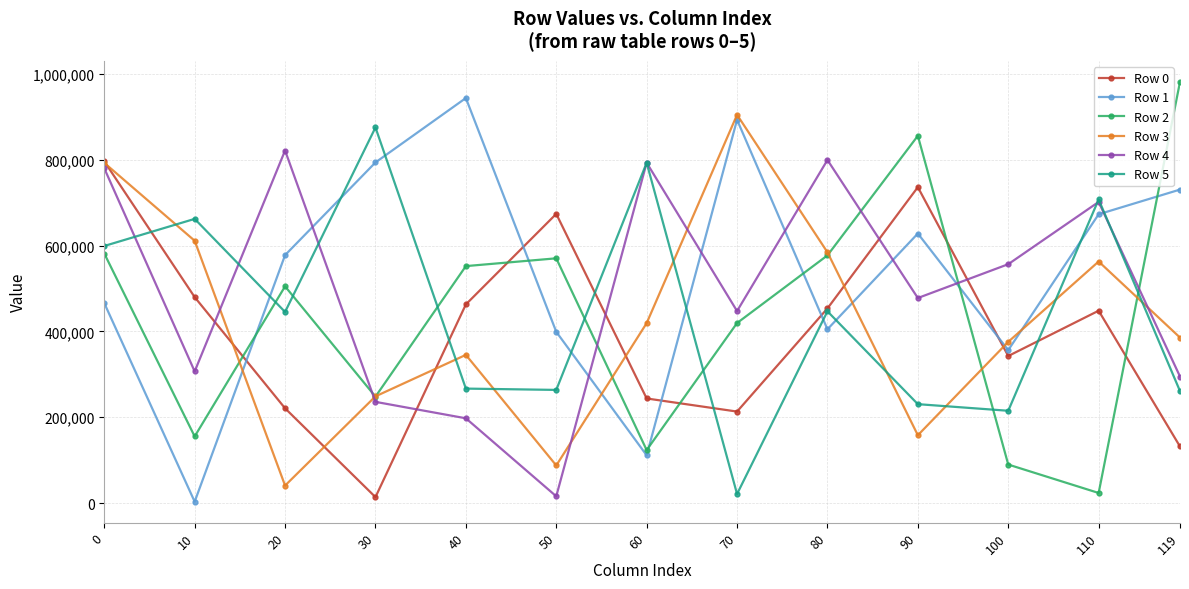

The value of Row 4 at 119 is 294910. True or false?

True